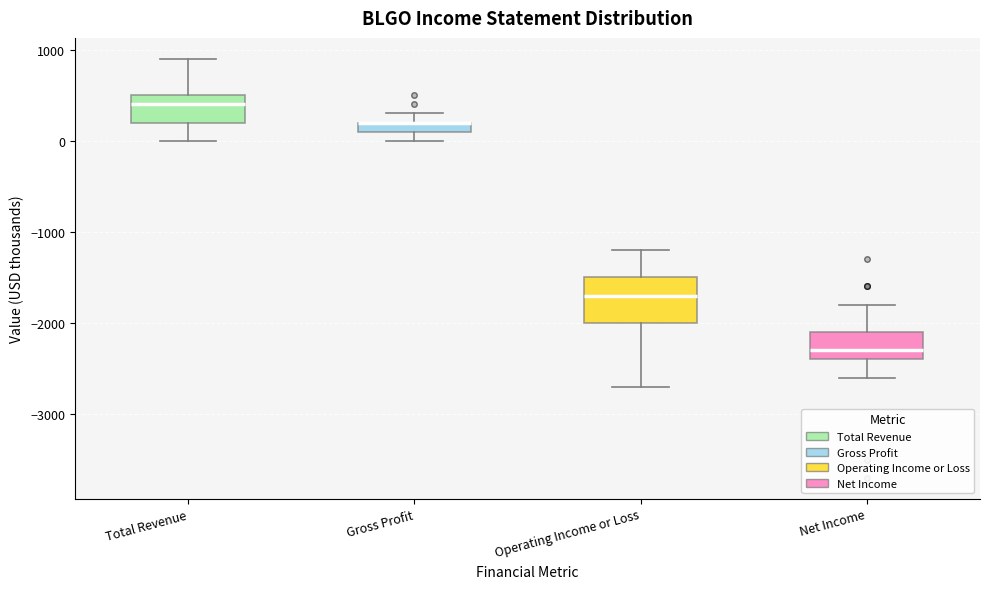

Where is the upper edge of the box for Gross Profit on the y-axis? The values are not printed on the chart, so give them approximately, as read against the axis.

200